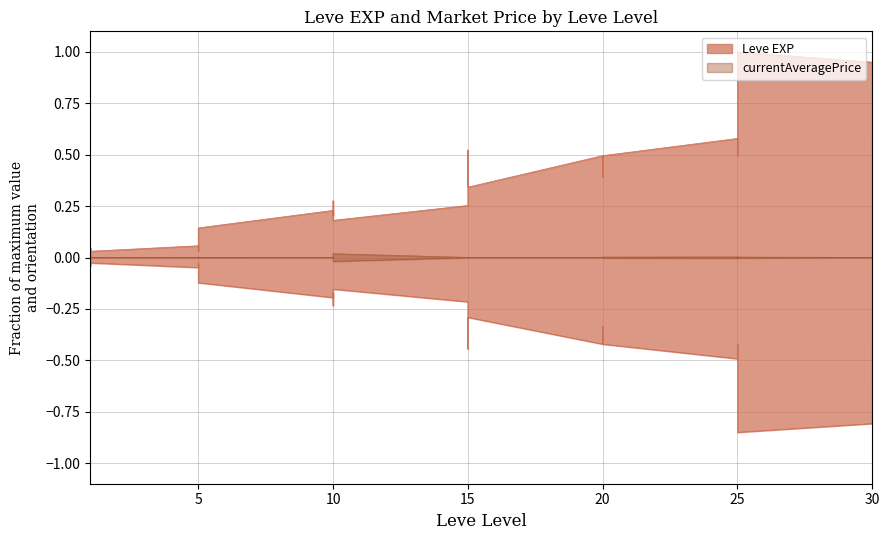

What is the sum of the Leve EXP values at 20 and 10?

0.7